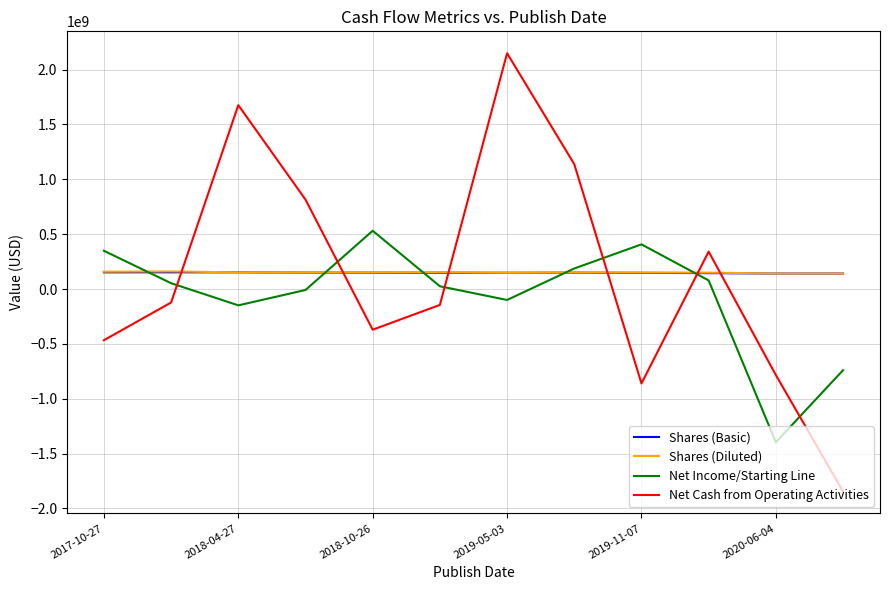

Which series has the widest spread of values?

Net Cash from Operating Activities